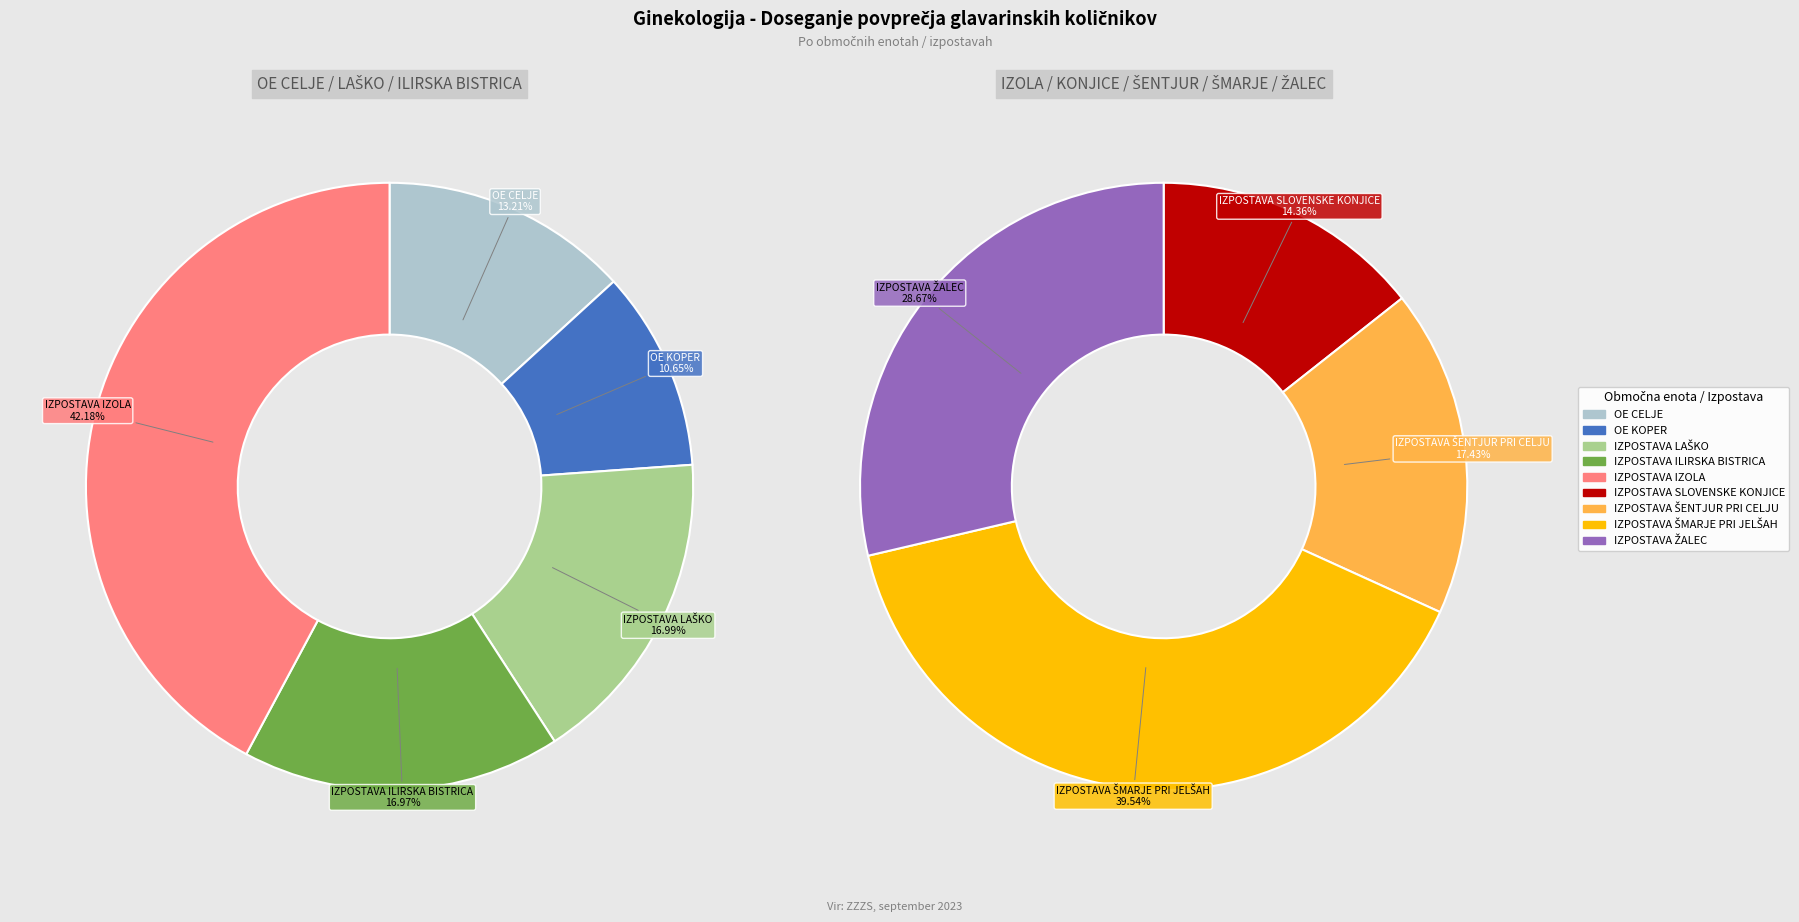

Is IZPOSTAVA LAŠKO the majority of the pie?

No